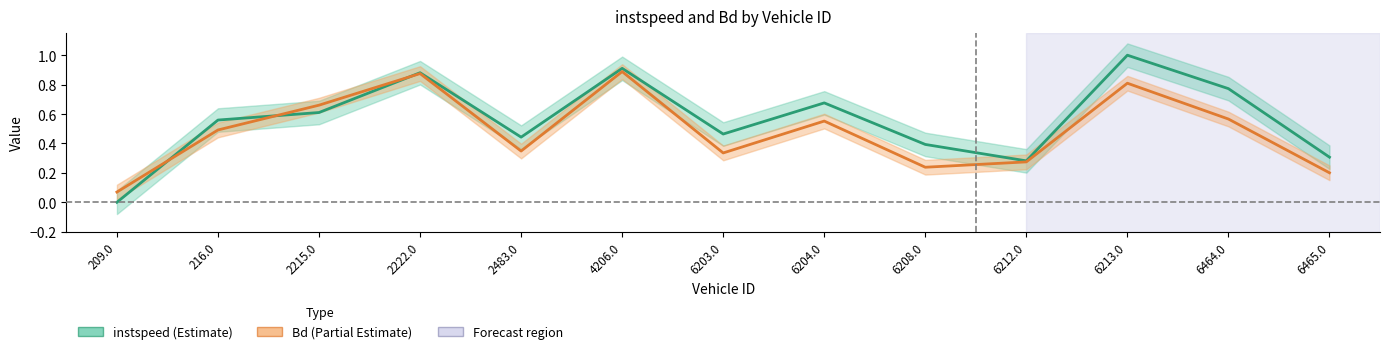

Between 2222.0 and 6213.0, which series saw the biggest shift?

instspeed